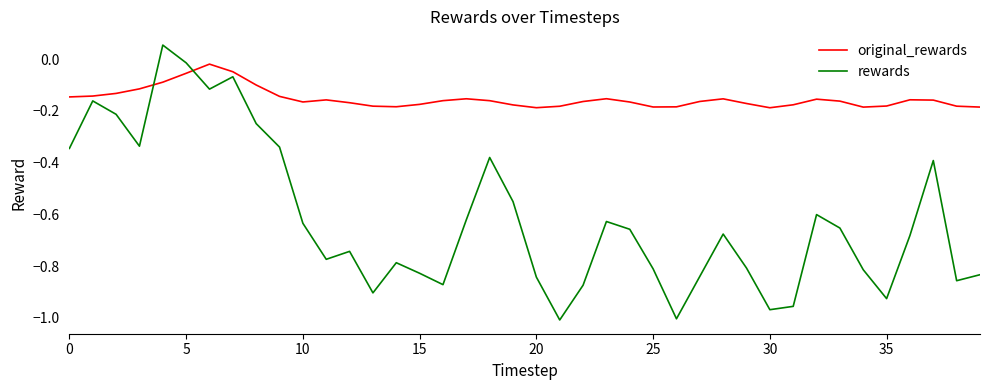

True or false: original_rewards and rewards cross at least once.

True